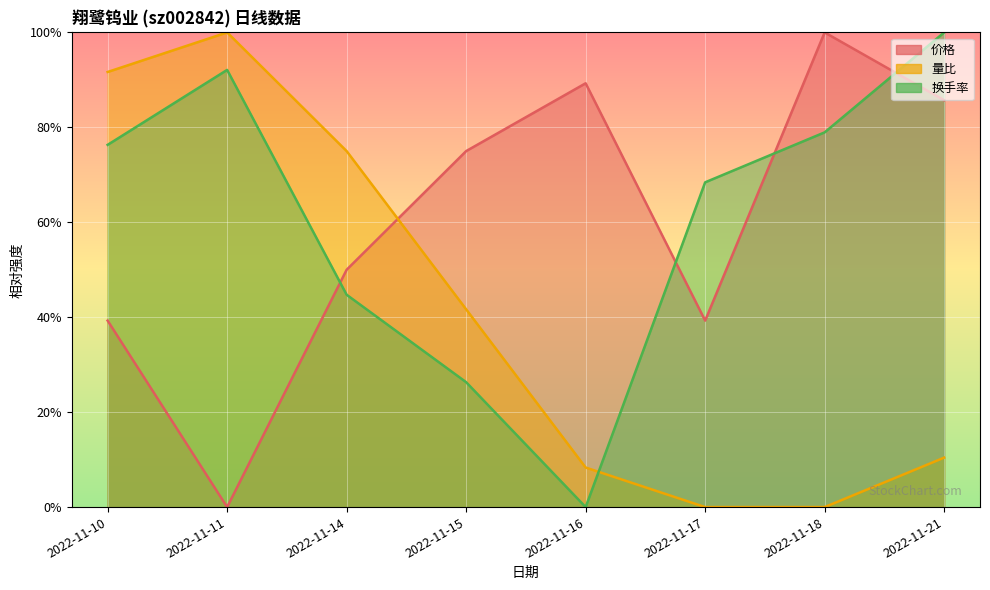

Which category has the highest value across all series?

2022-11-11